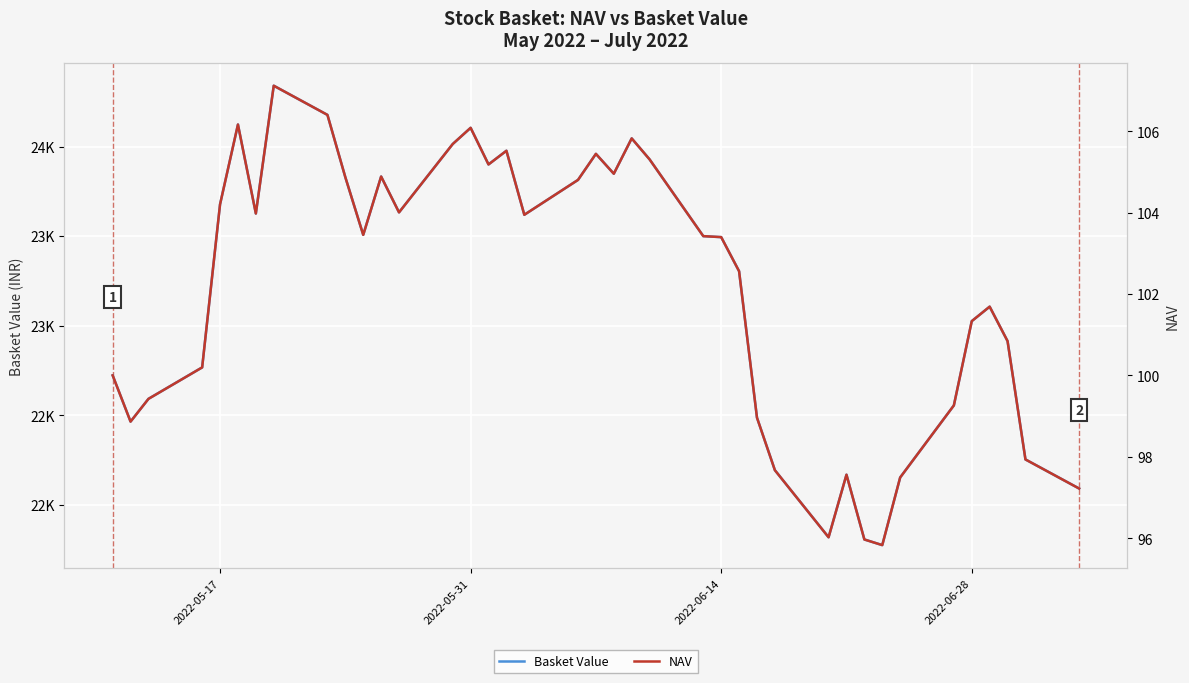

True or false: Basket Value and NAV intersect in this chart.

False